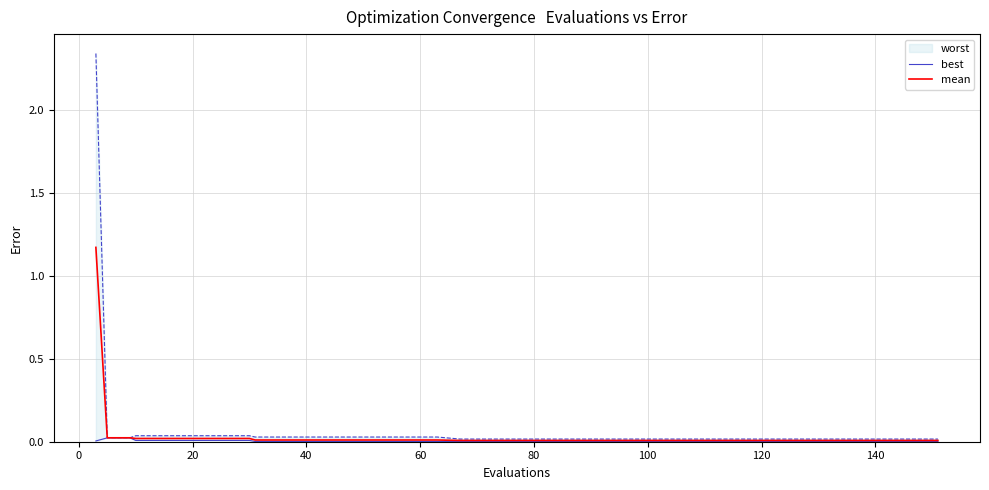

Is this an area chart (filled region under the line)?

No